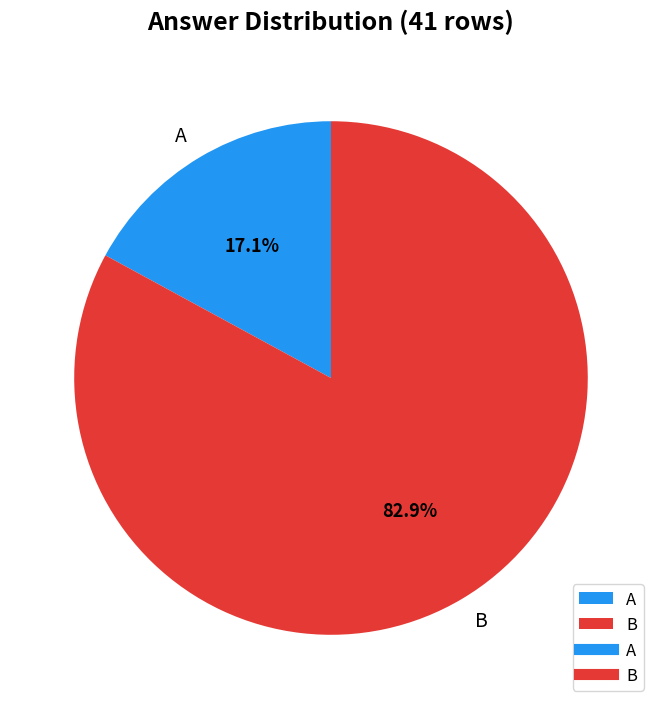

Count the number of slices in the pie.

2